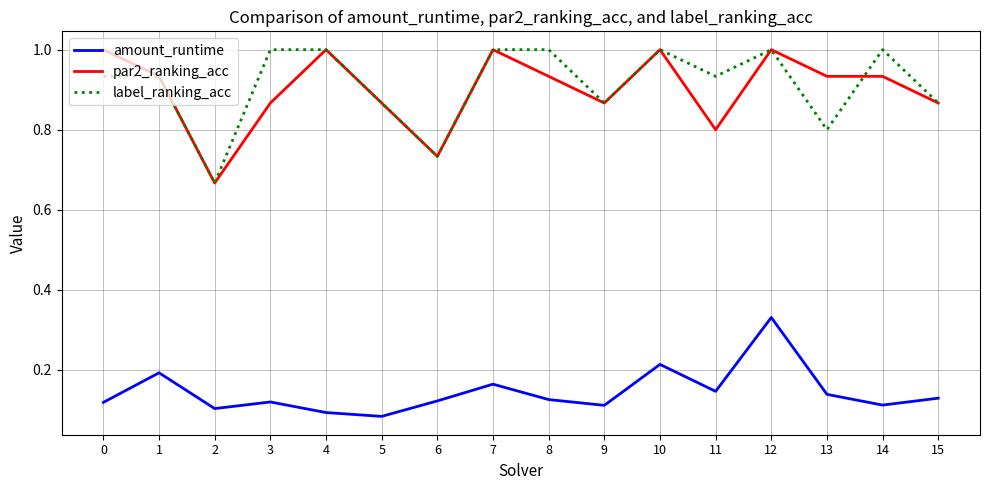

True or false: label_ranking_acc has more than 2 points higher than both neighbors.

True